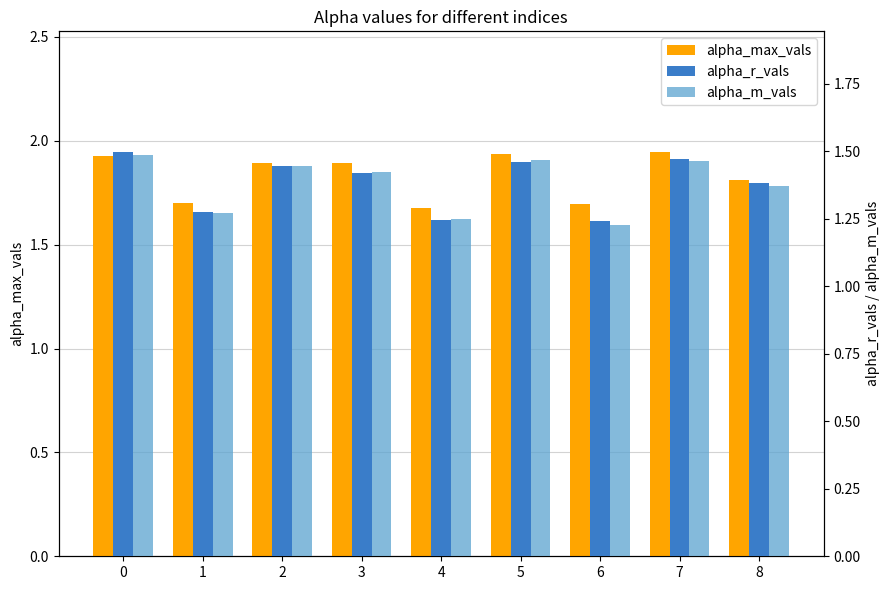

How many distinct data groups are displayed?

3